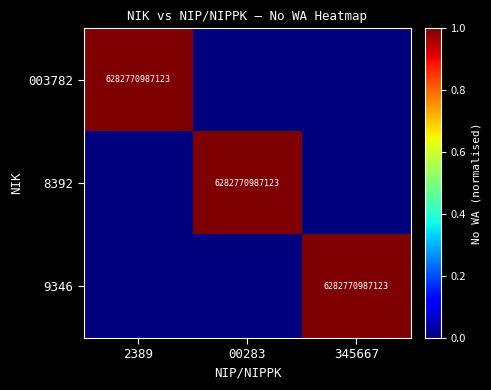

How many series are shown in this chart?

3